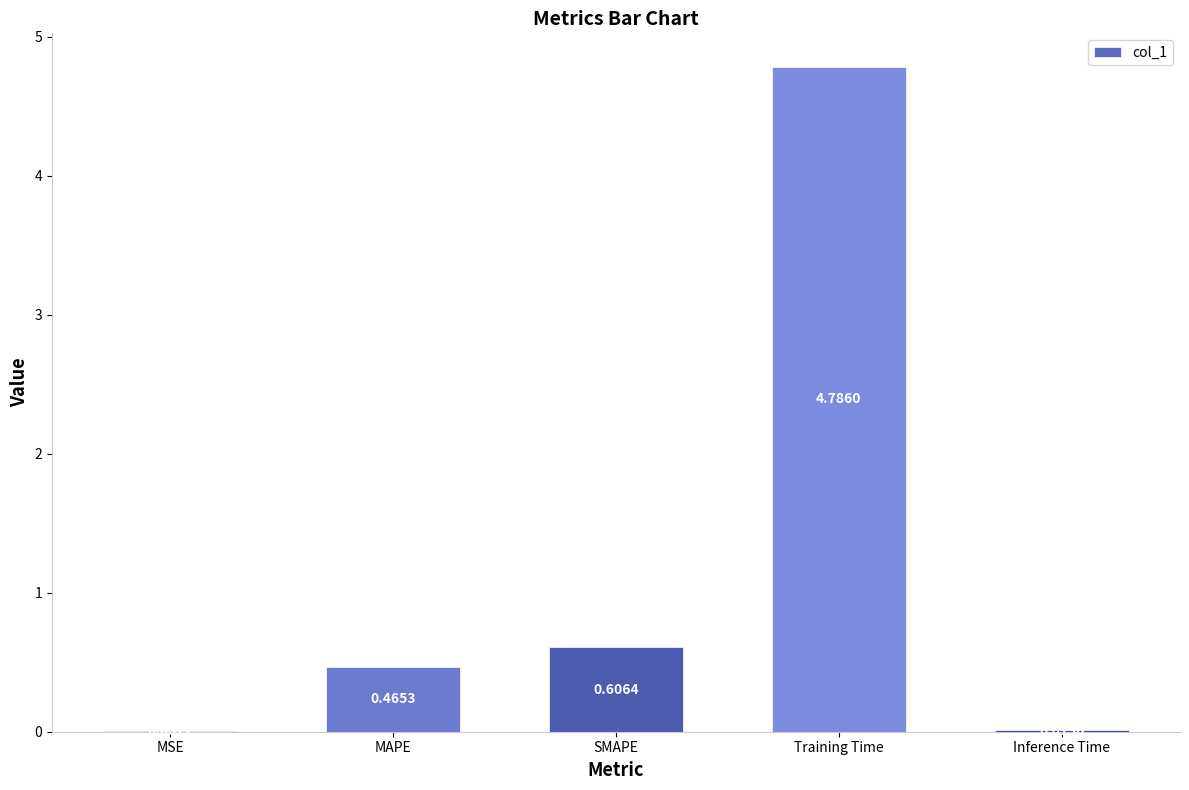

Where is the data nearest to the value 2?

SMAPE